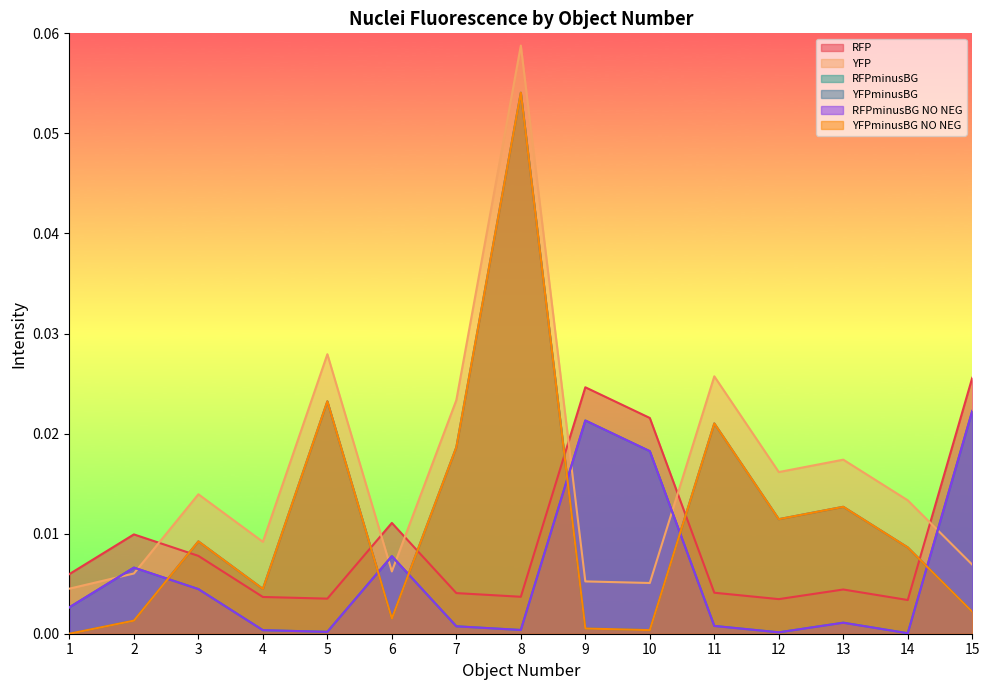

Where is the first local minimum for YFPminusBG NO NEG?

4